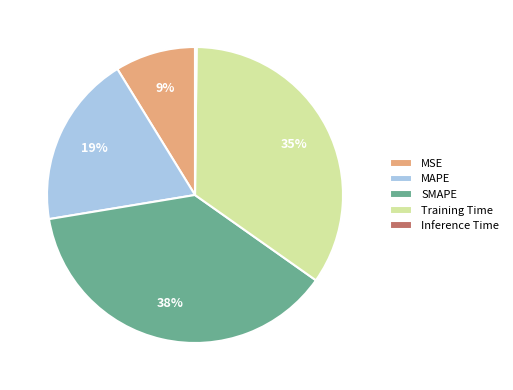

To the nearest percent, what is the difference between the MSE and MAPE slice percentages?

10%